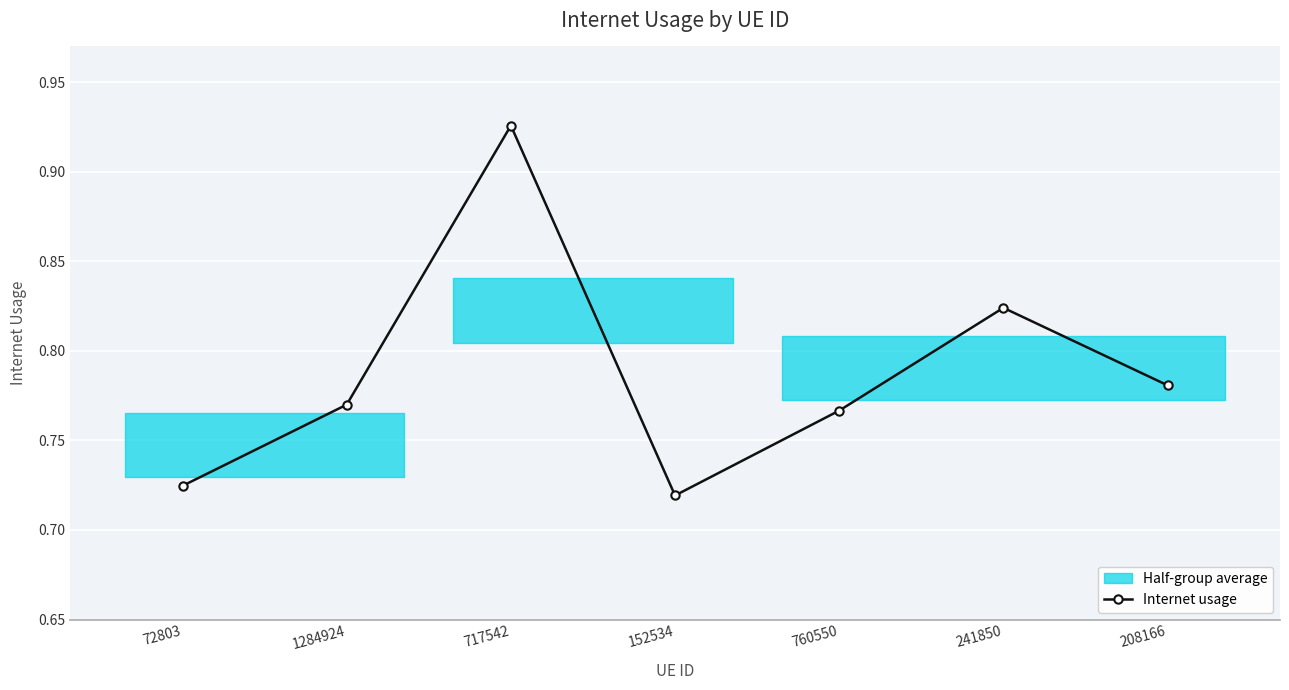

How many interior local valleys (lower than both neighbors) does the data have?

1